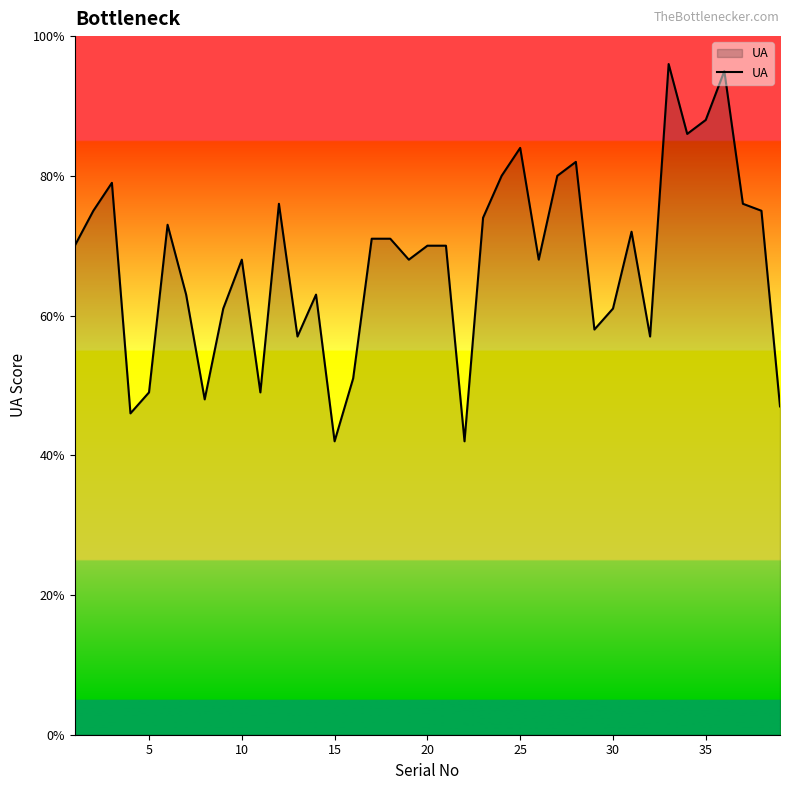

What is the greatest value displayed?

96